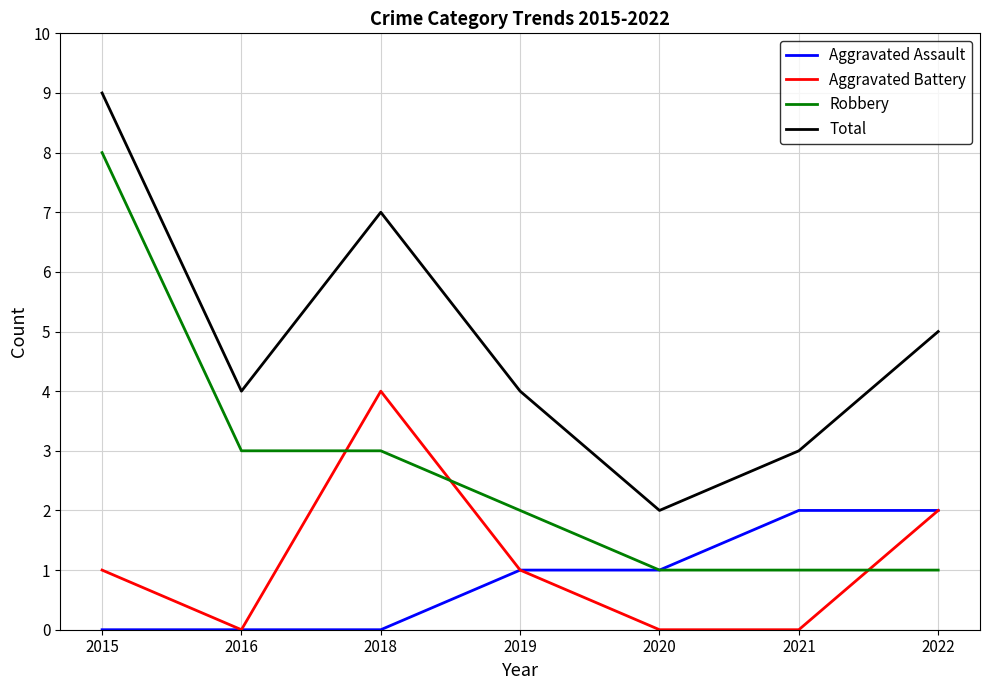

True or false: Aggravated Battery has a value of 2 at 2015.

False